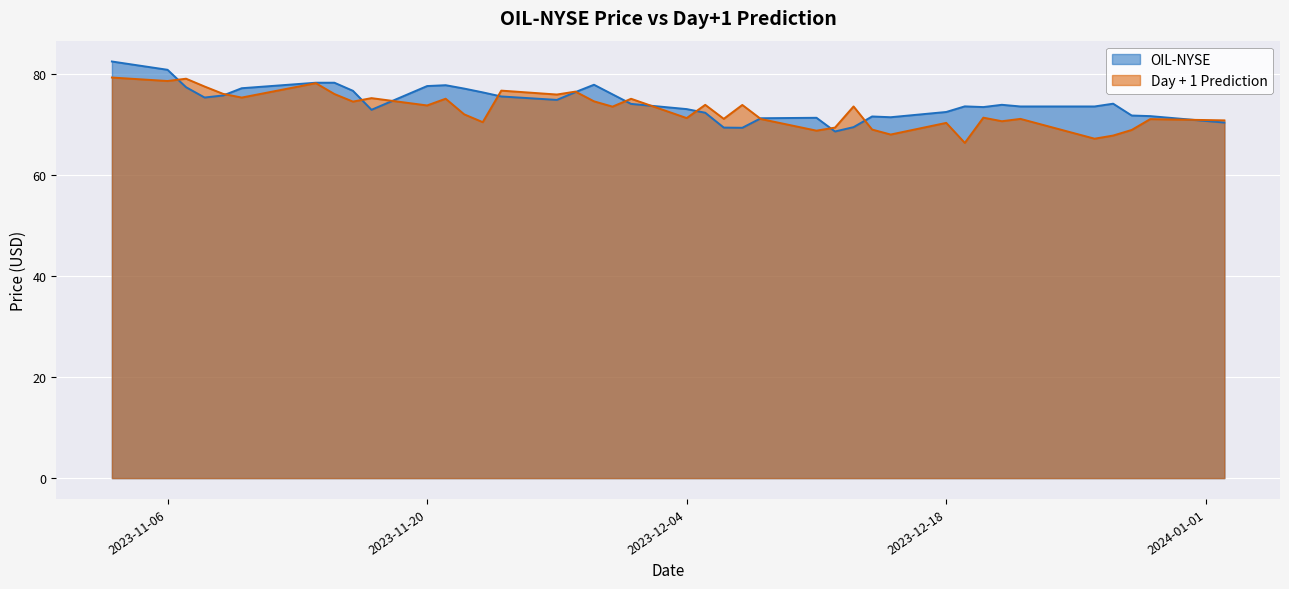

Rank the series by their average value, from lowest to highest.

Day + 1 Prediction, OIL-NYSE